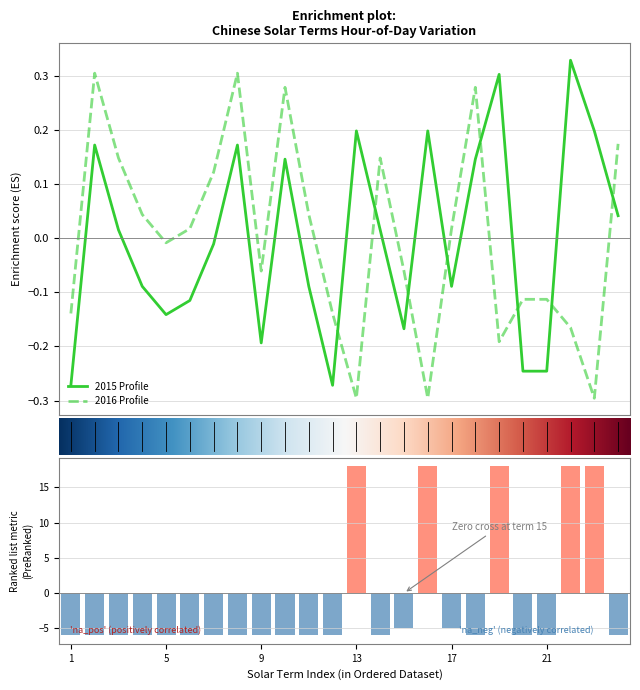

How many distinct data groups are displayed?

2